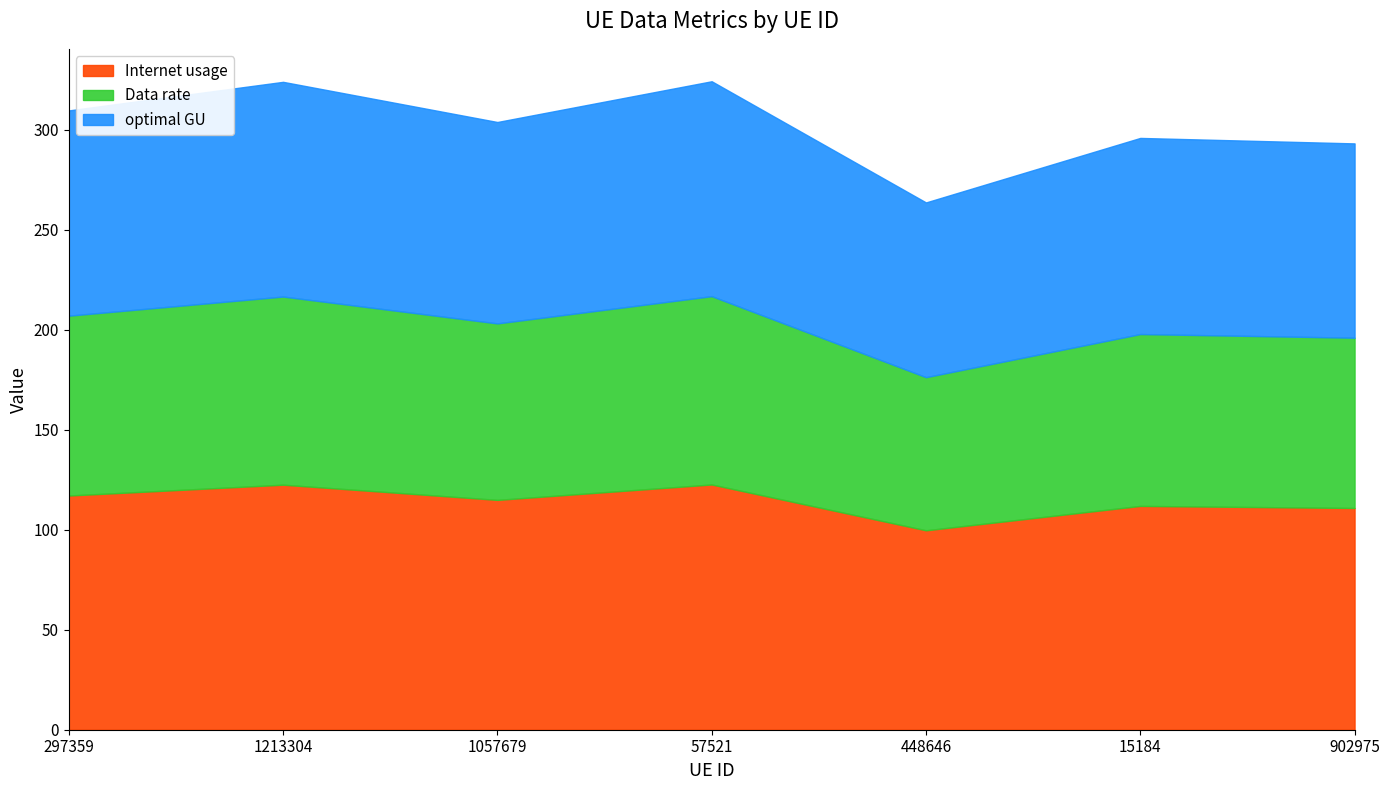

The Internet usage series shows 110.9 at 902975. True or false?

True